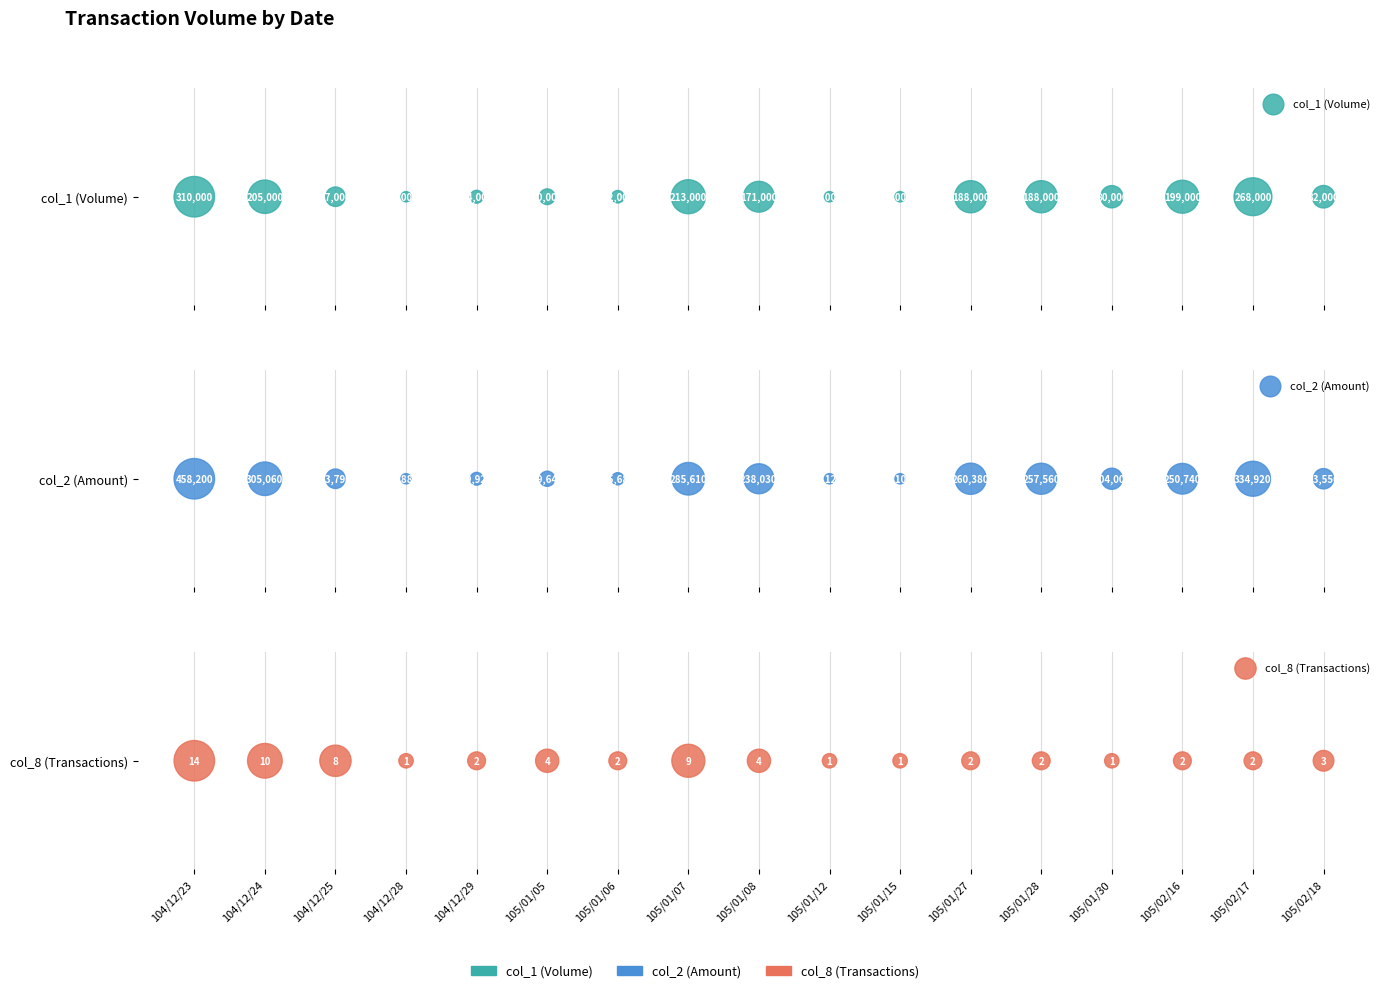

Which series has the largest total across all categories?

col_2 (Amount)